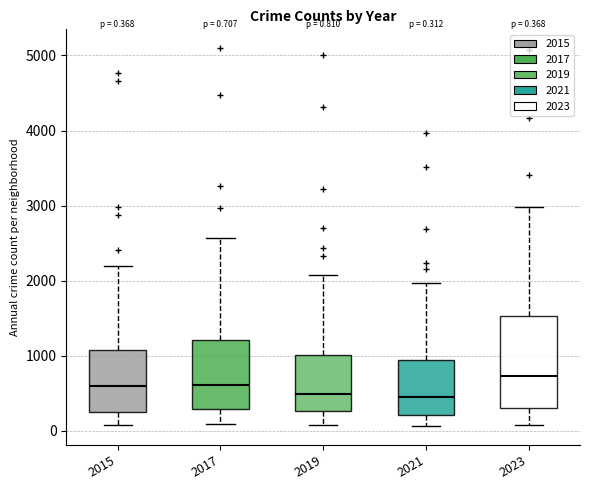

Comparing the boxes themselves (not the whiskers), which one is the tallest?

2023